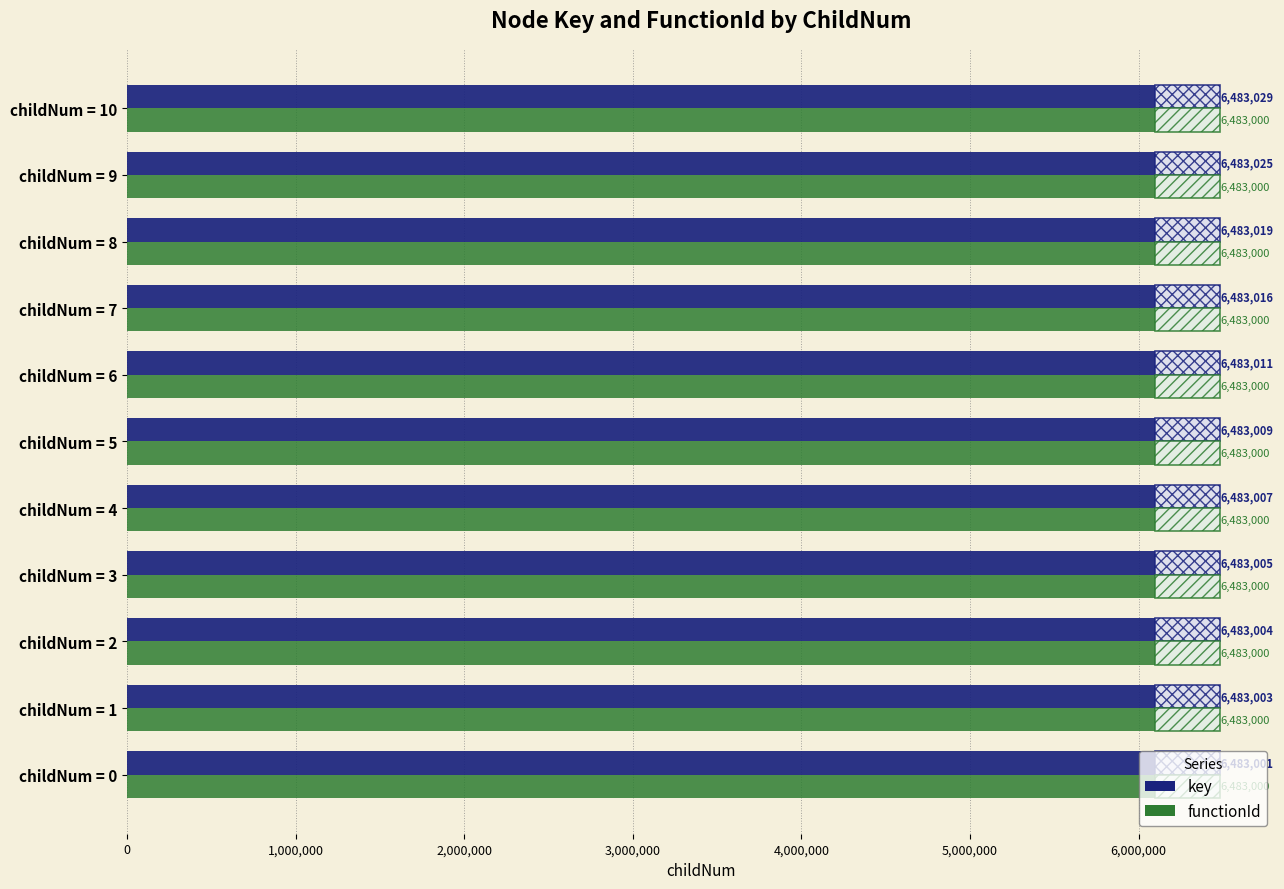

Rank the categories by key value from highest to lowest.

childNum = 10, childNum = 9, childNum = 8, childNum = 7, childNum = 6, childNum = 5, childNum = 4, childNum = 3, childNum = 2, childNum = 1, childNum = 0